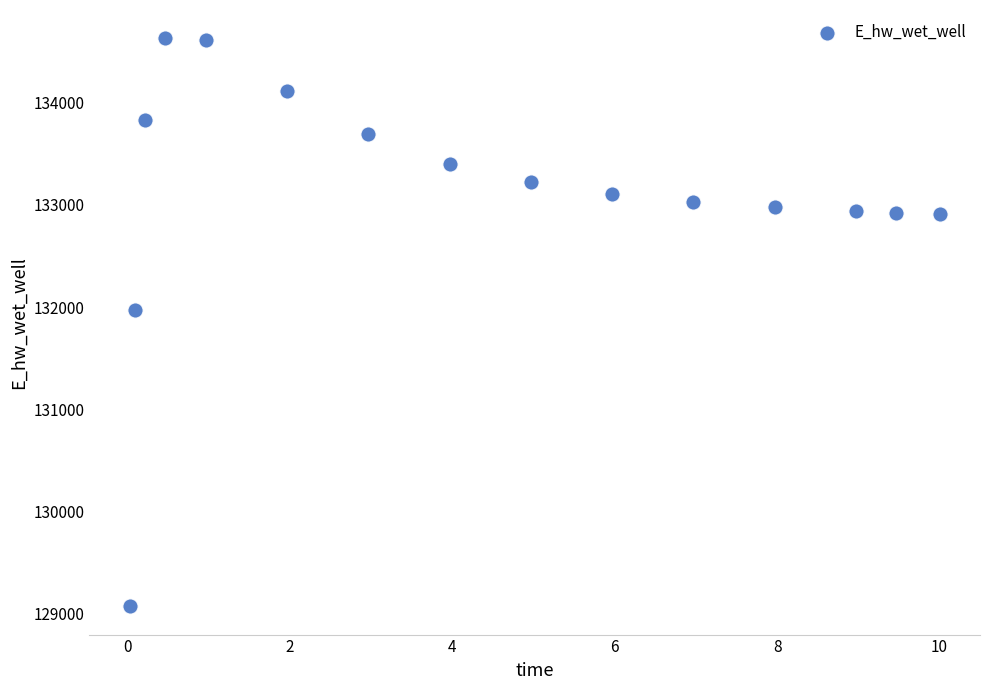

What is the range of Y values (max minus min)?

5559.5